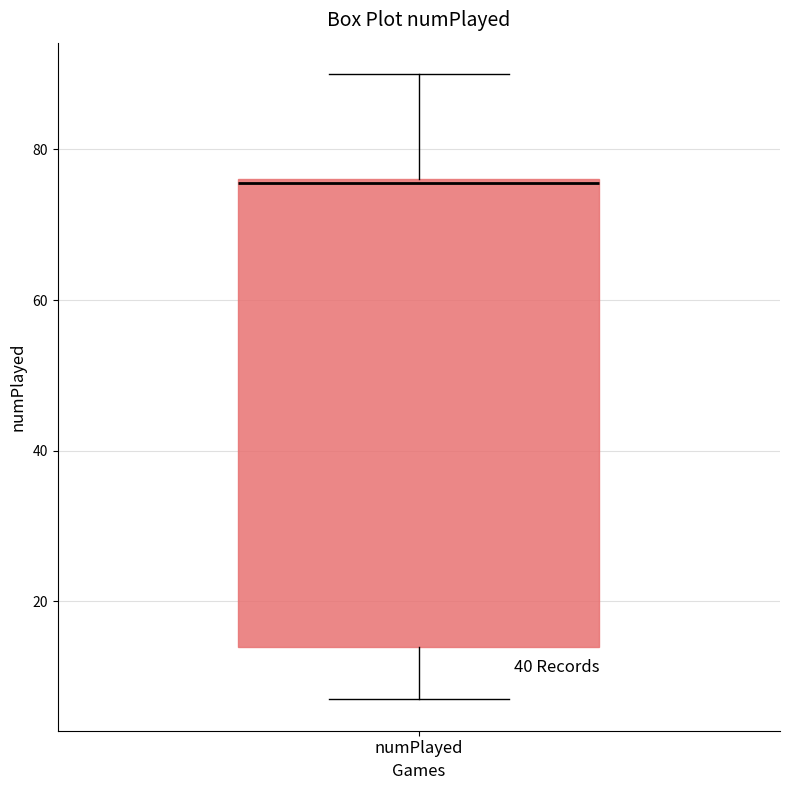

Read this box plot against the y-axis: the position of the median line, the range covered by the box, and the ends of both whiskers. The values are not printed on the chart, so give them approximately, as read against the axis.

median 76, box 14 to 76, whiskers 8 to 90